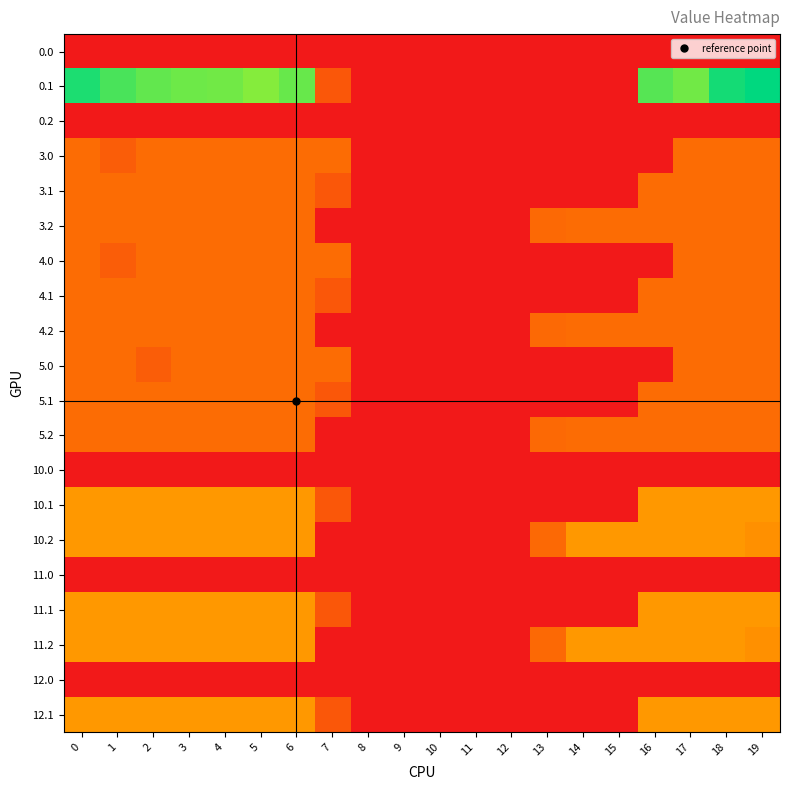

At which category is the sum across all series the highest?

18